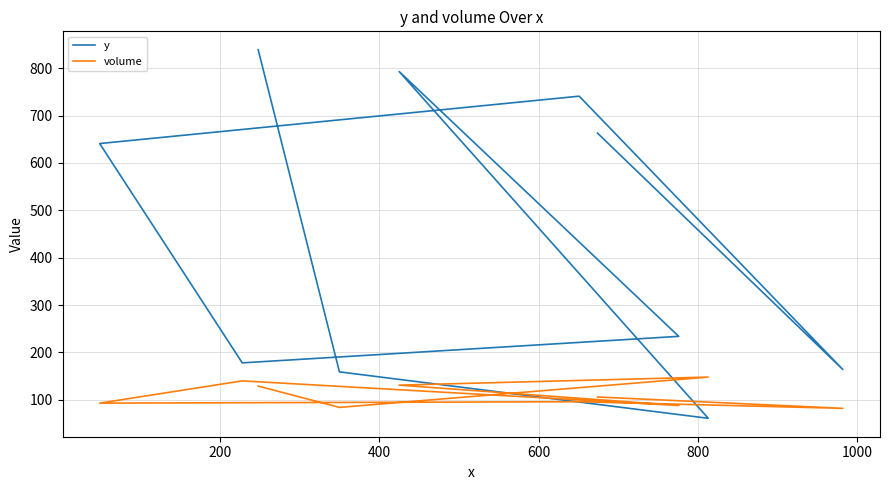

What is the minimum value for y?

61